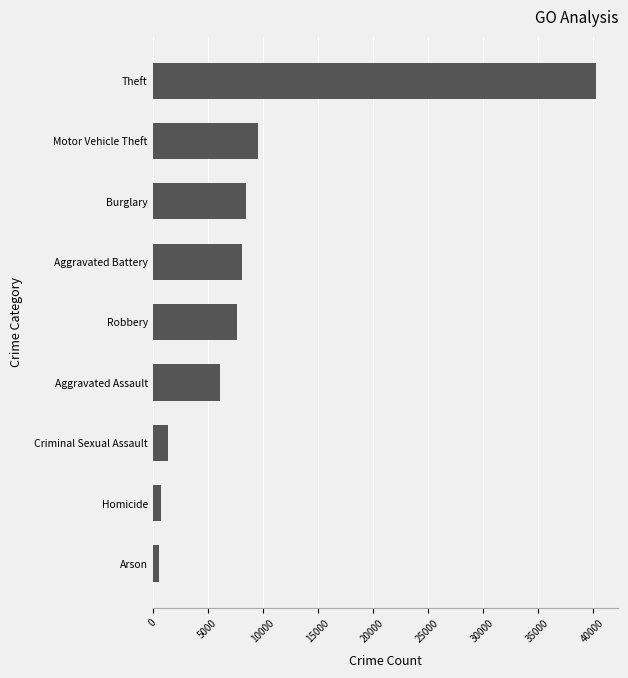

Where is the data nearest to the value 20449?

Motor Vehicle Theft